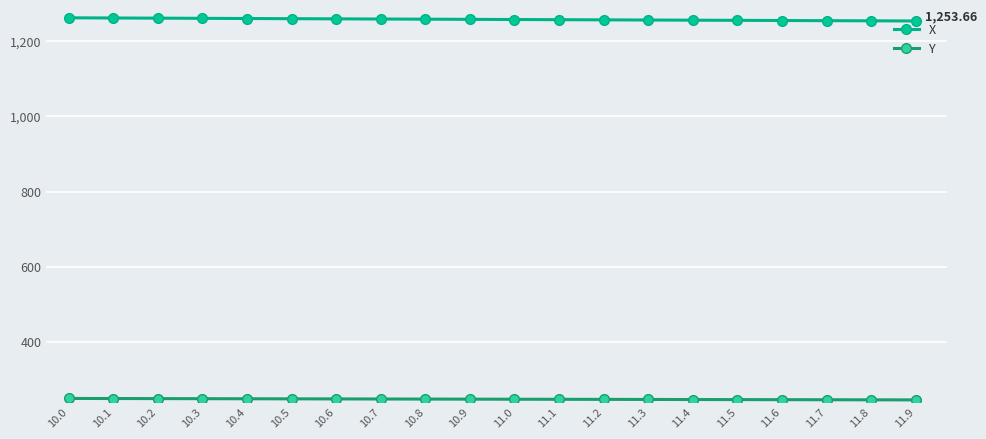

What is the sum of all X values?

25156.2